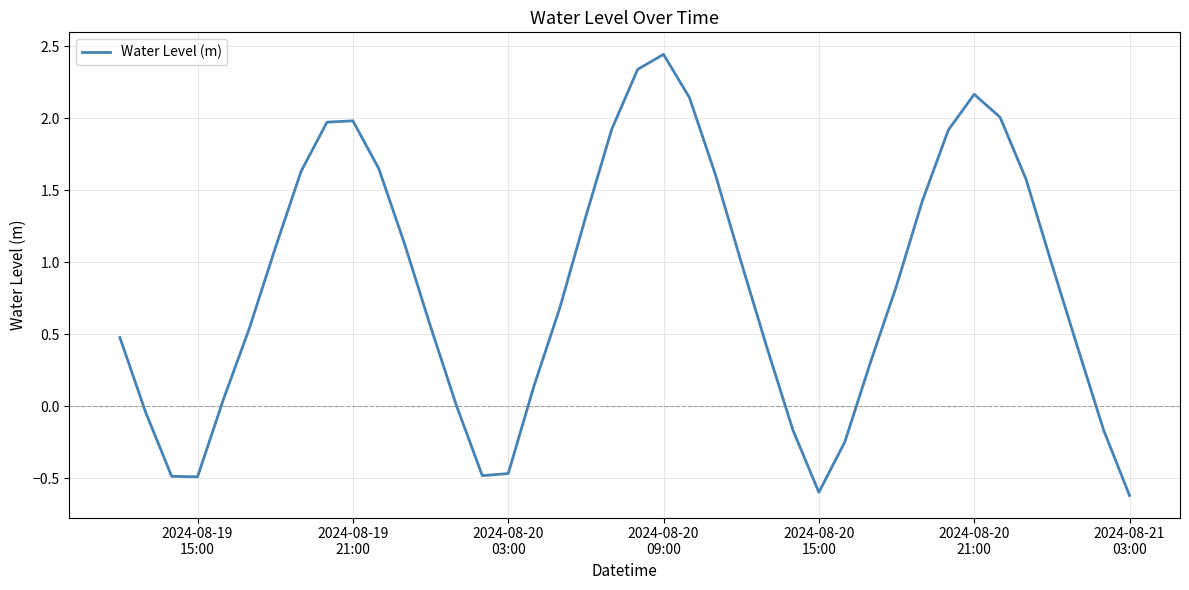

What is the smallest value displayed?

-0.6